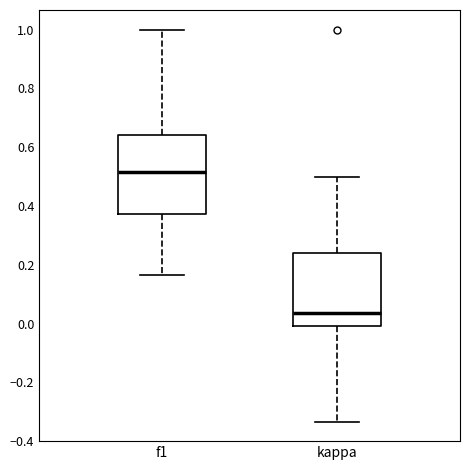

Which box is the tallest, from its lower edge to its upper edge?

f1